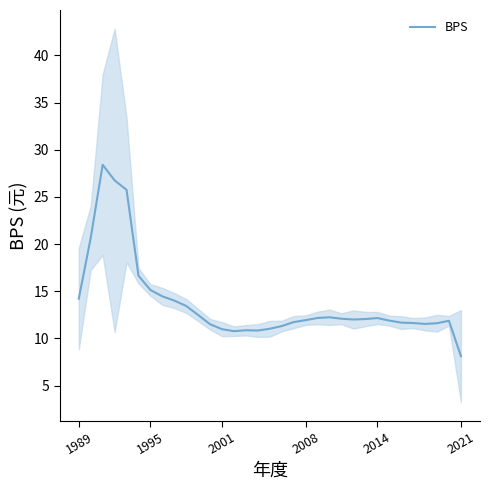

How many points are higher than both their immediate neighbors (excluding endpoints)?

5